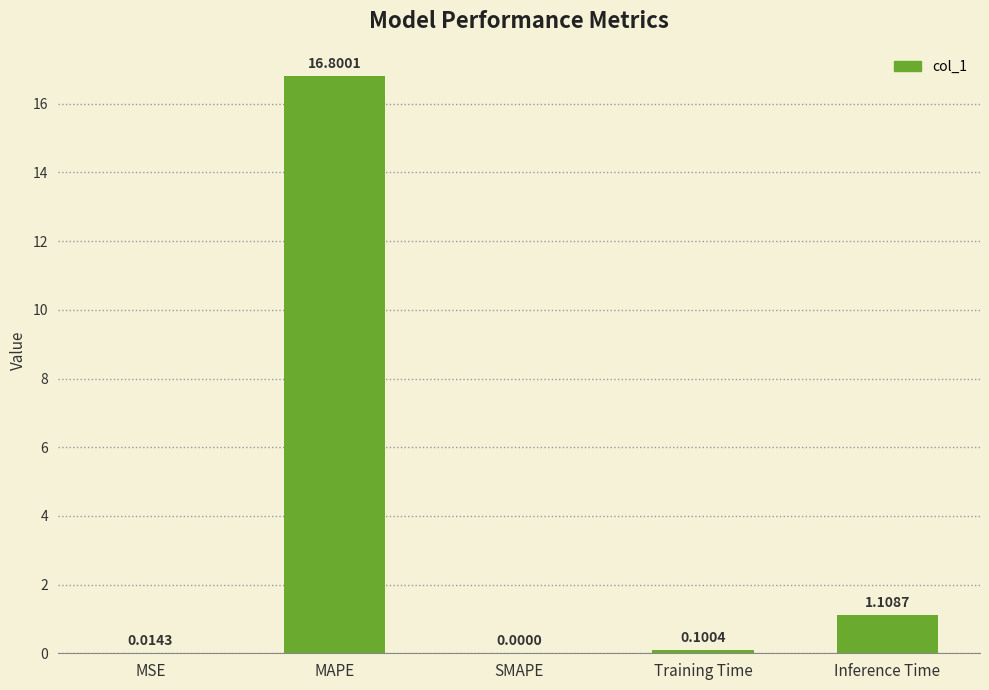

Approximately how many times larger is the value at MAPE compared to Inference Time?

15.2